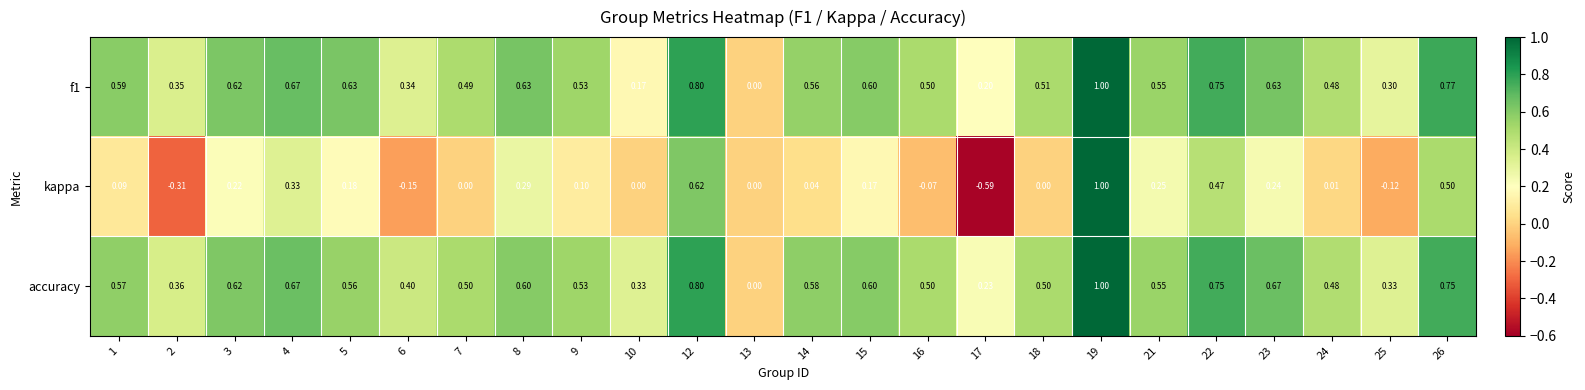

Which series has the widest spread of values?

kappa